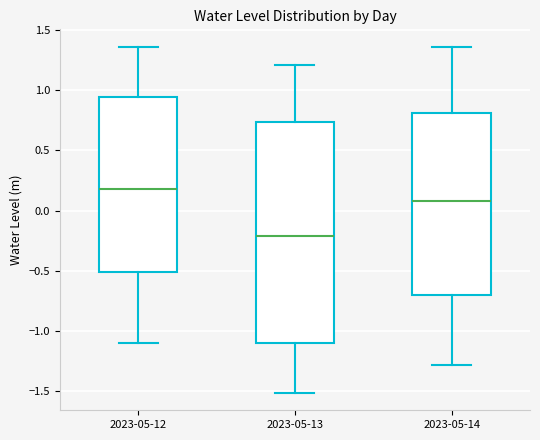

Reading left to right, read every box against the y-axis: the position of its median line, the range the box covers, and the ends of its whiskers. The values are not printed on the chart, so give them approximately, as read against the axis.

2023-05-12: median 0.20, box -0.50 to 0.95, whiskers -1.10 to 1.35
2023-05-13: median -0.20, box -1.10 to 0.75, whiskers -1.50 to 1.20
2023-05-14: median 0.10, box -0.70 to 0.80, whiskers -1.30 to 1.35